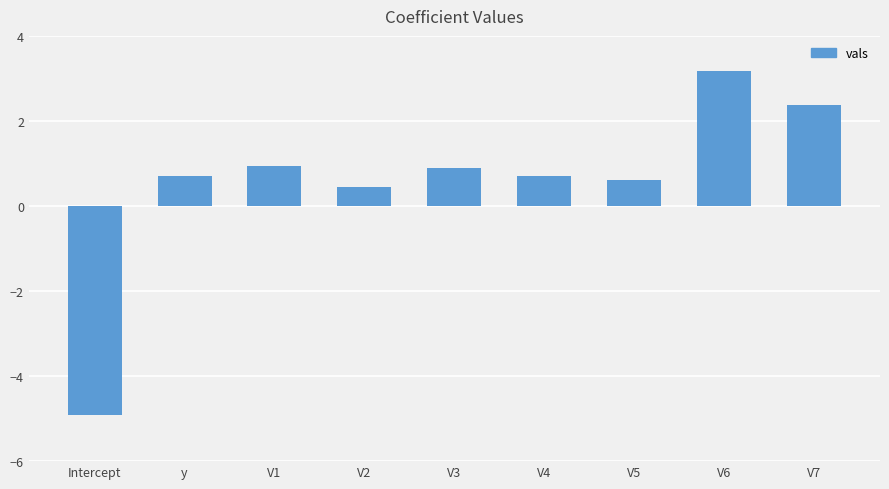

What is the change in value from Intercept to V5?

+5.5